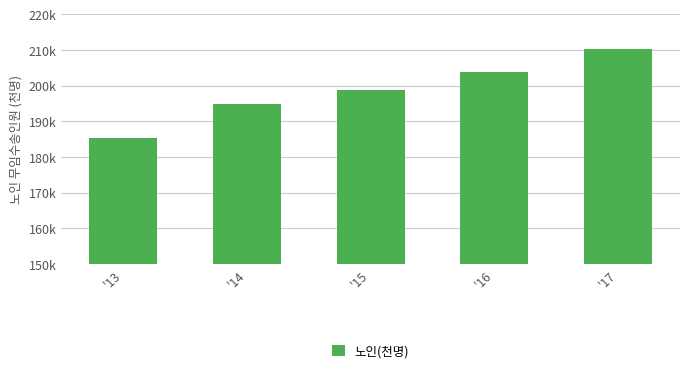

Rank the categories by value from highest to lowest.

'17, '16, '15, '14, '13